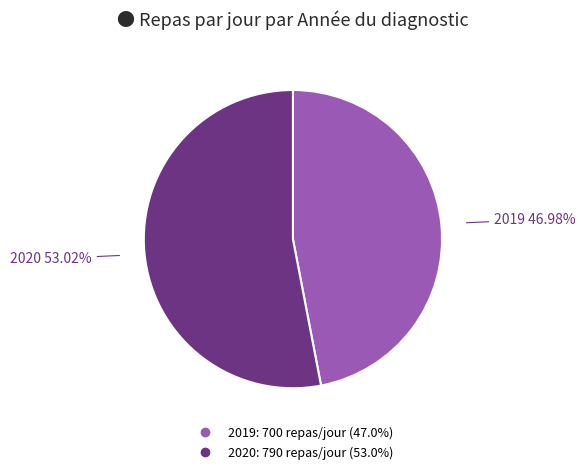

What is the ratio of the value at 2019 to the value at 2020?

0.9